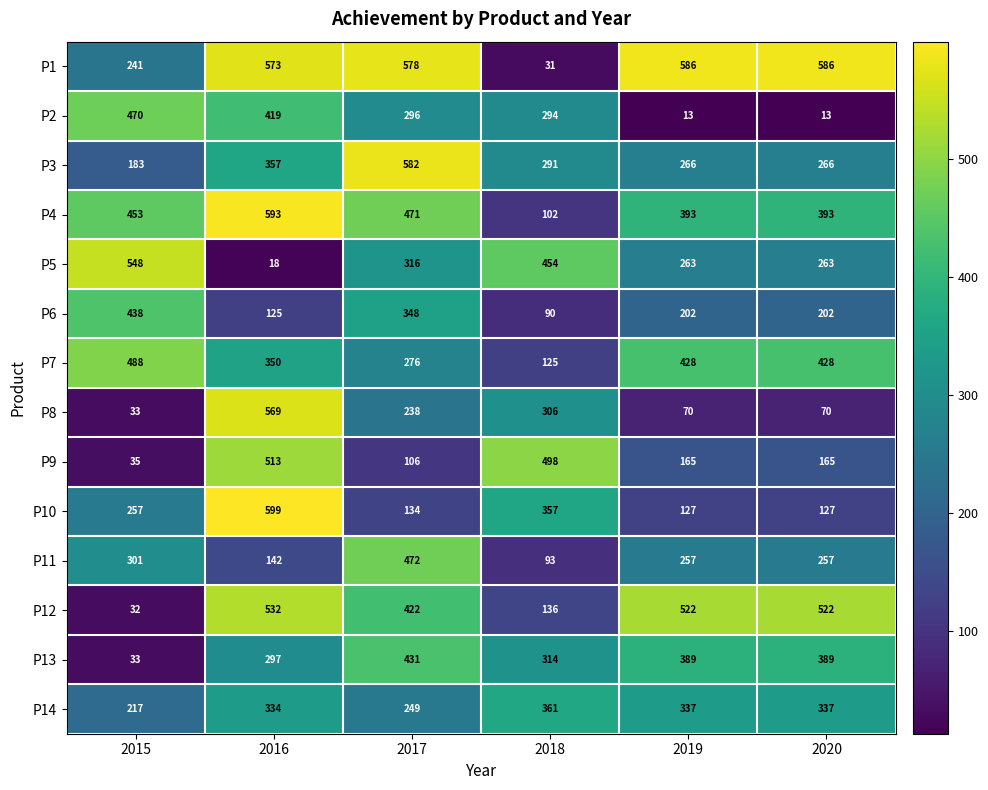

The value of P4 at 2019 is 238. True or false?

False